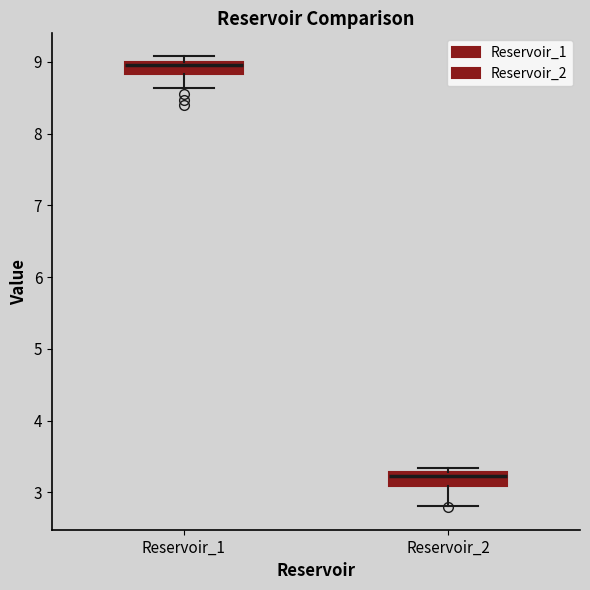

Reading left to right, transcribe this box plot: for each box, give where its median line is, the range the box spans, and where its two whiskers end, as read against the y-axis. The values are not printed on the chart, so give them approximately, as read against the axis.

Reservoir_1: median 9.0 (just below the box's upper edge), box 8.8 to 9.0, whiskers 8.6 to 9.1
Reservoir_2: median 3.2, box 3.1 to 3.3, whiskers 2.8 to 3.3 (just above the box's upper edge)